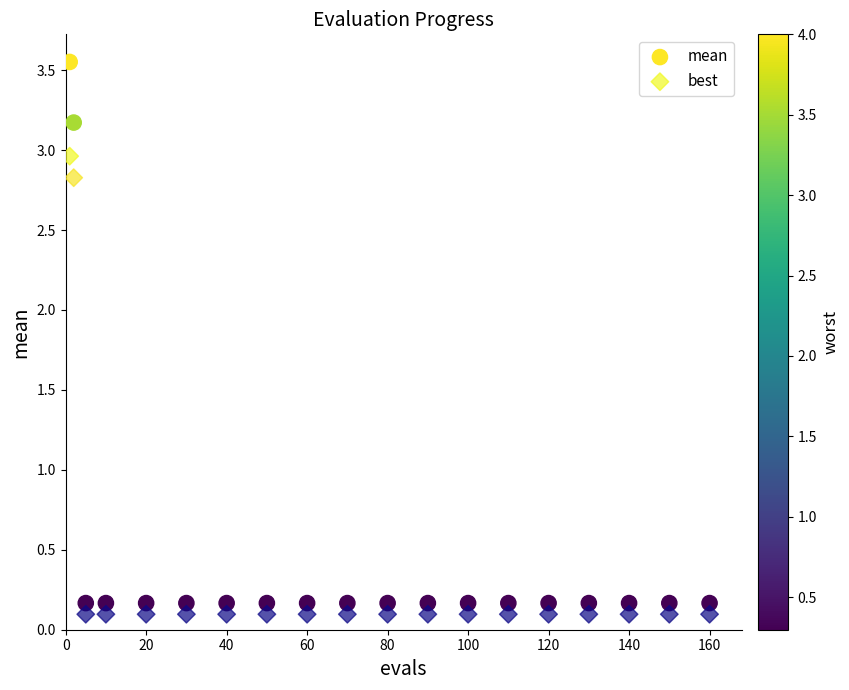

Which series contains the highest Y value?

mean